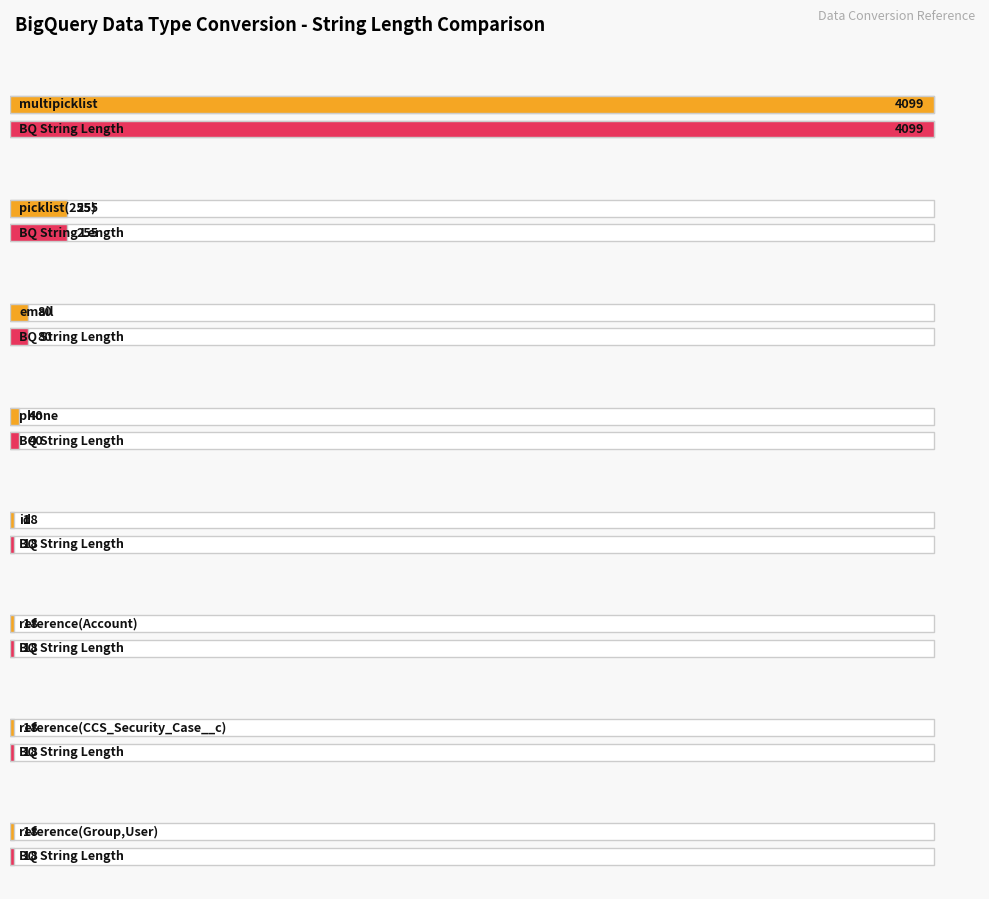

Between reference(CCS_Security_Case__c) and id, which is larger?

reference(CCS_Security_Case__c)